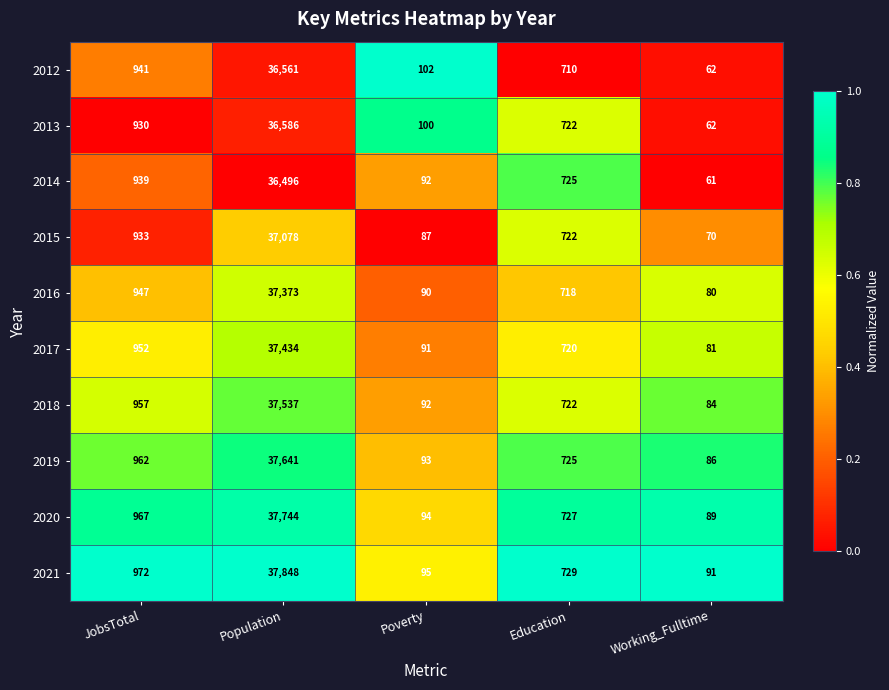

Read the 2012 value at Population, to the nearest 100.

36600